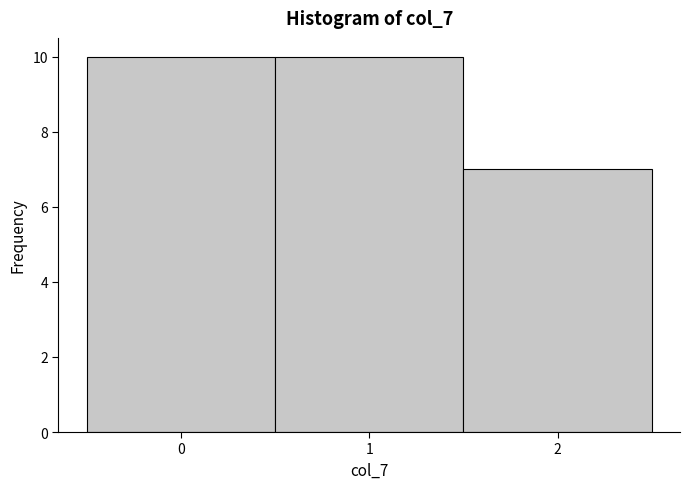

Reading left to right, list every bar in this chart as the range it spans on the x-axis followed by its height. The values are not printed on the chart, so give them approximately, as read against the axis.

-0.5 to 0.5: 10
0.5 to 1.5: 10
1.5 to 2.5: 7